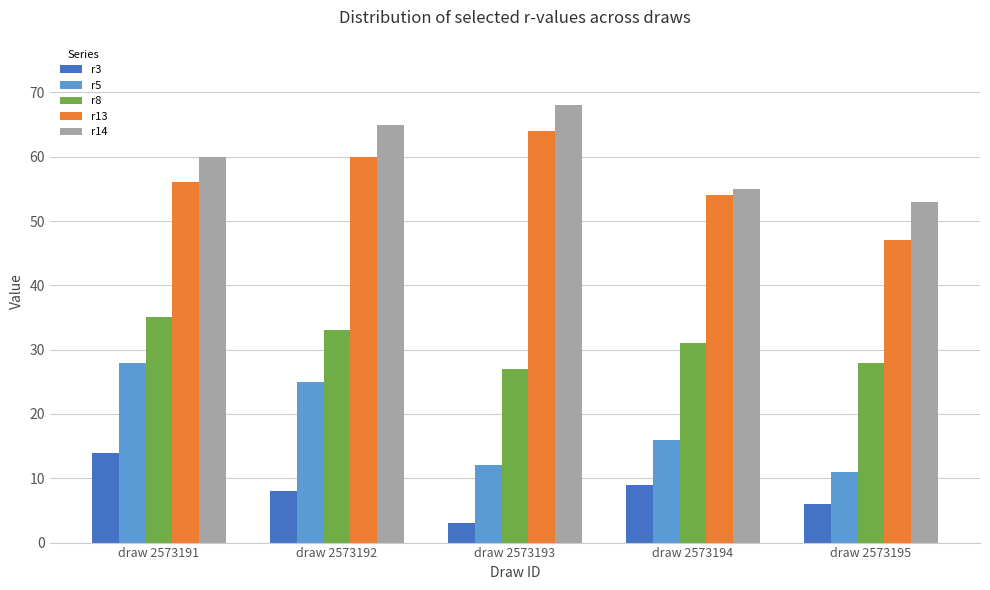

What is the total value across all series at draw 2573194?

165